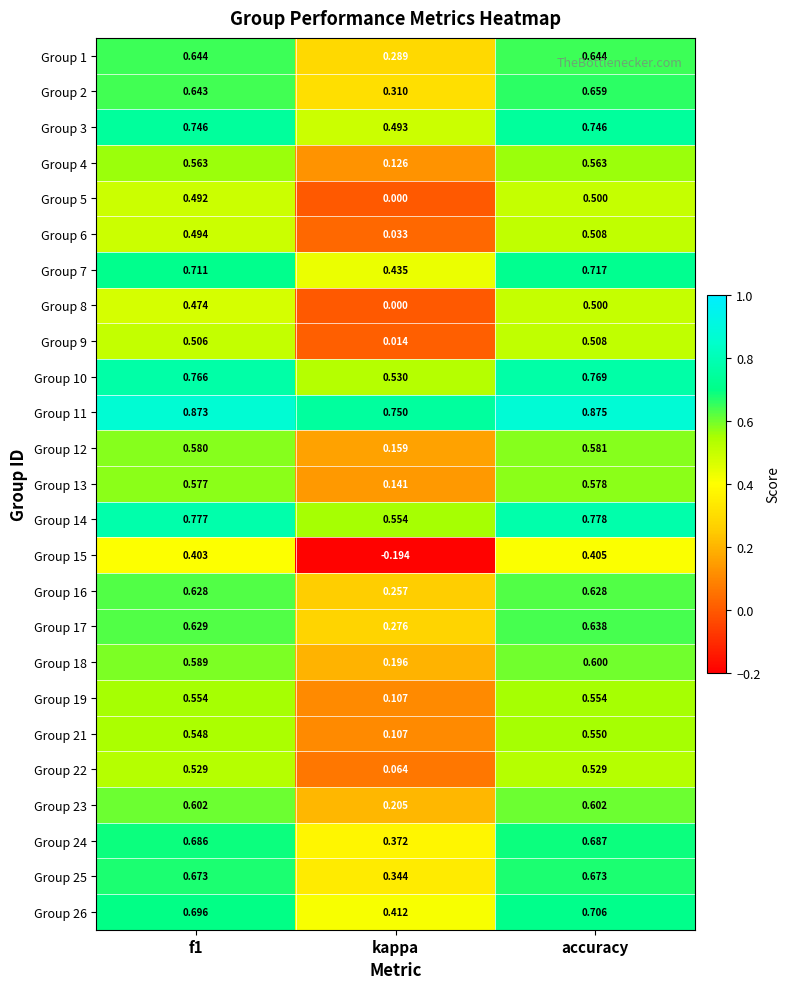

At which label does Group 1 reach its minimum?

kappa